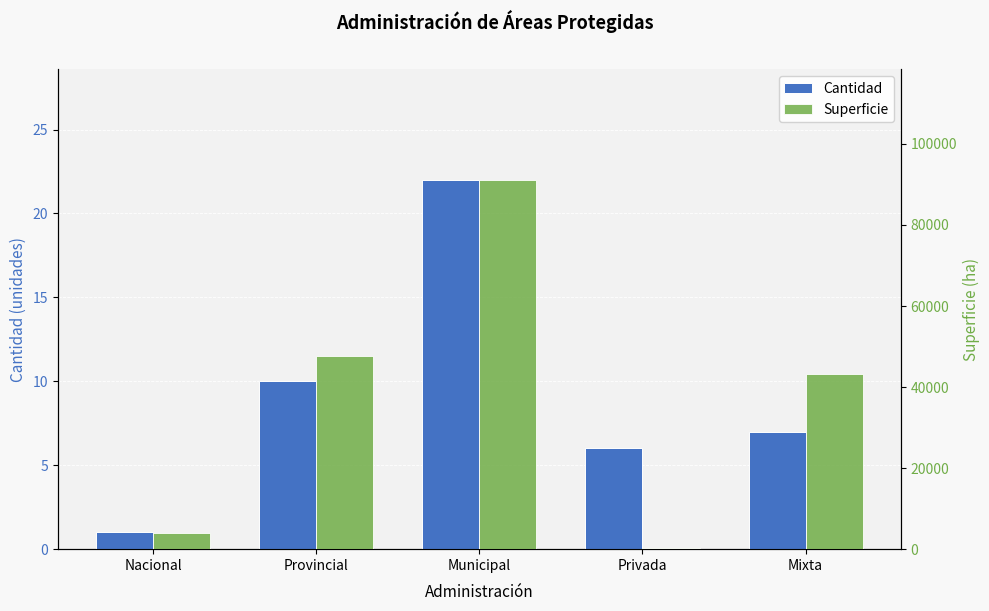

What is the label of the 2nd bar from the left?

Provincial